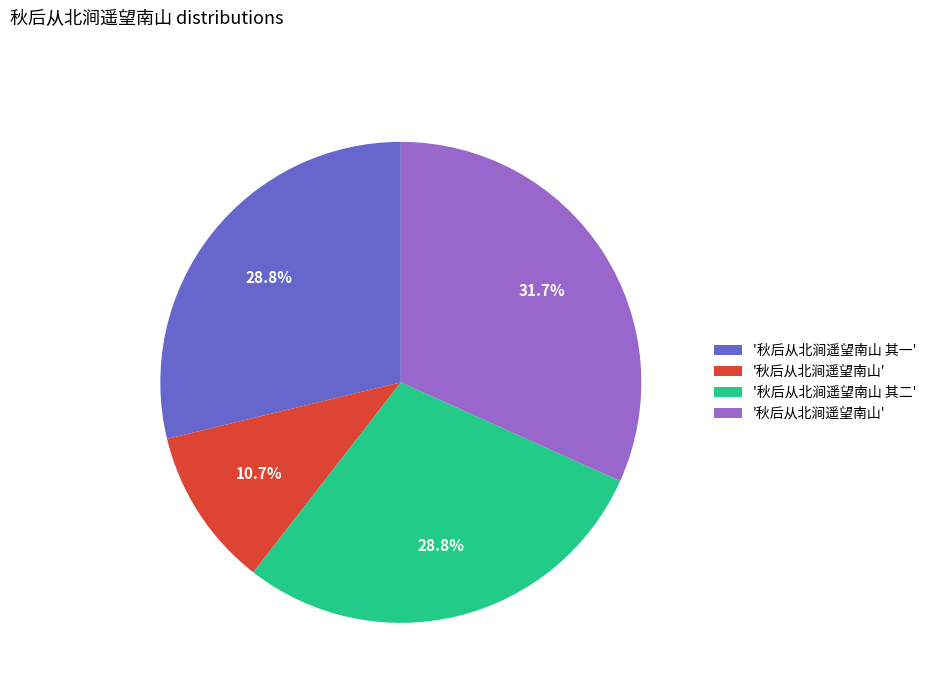

To the nearest percent, what is the average slice percentage?

25%